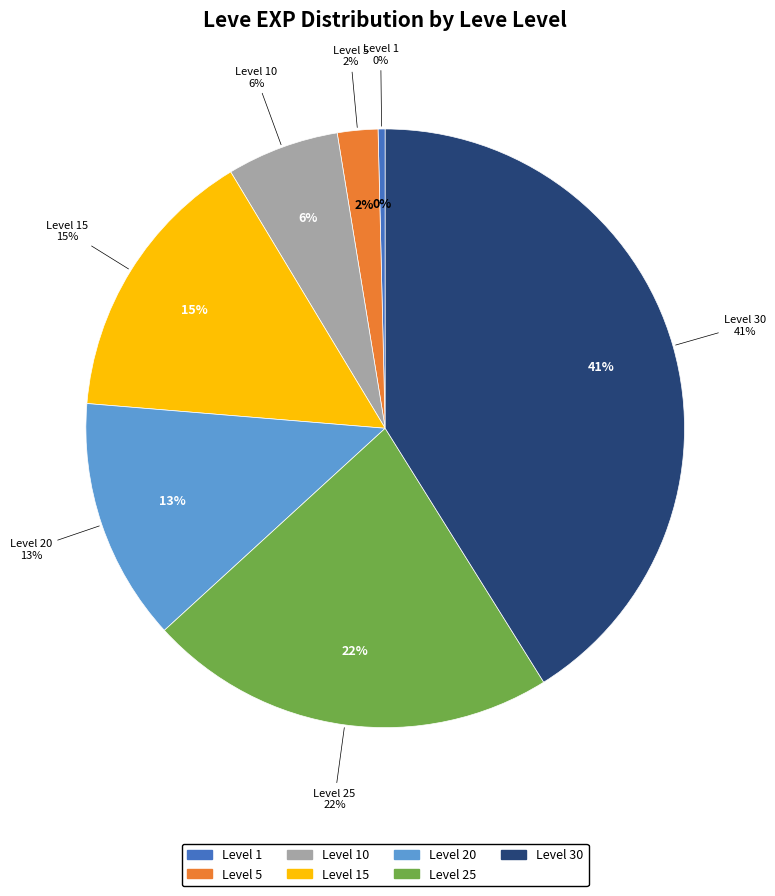

Rank the categories by value from highest to lowest.

Level 30, Level 25, Level 15, Level 20, Level 10, Level 5, Level 1